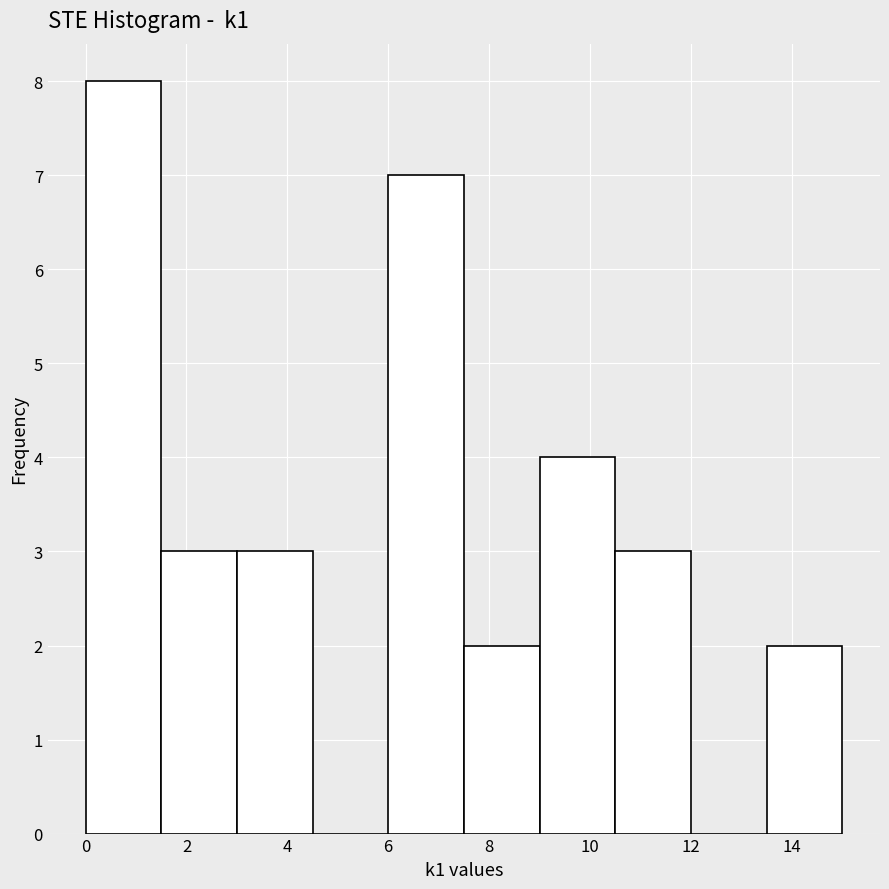

Reading left to right, transcribe this chart: for each bar, give the range it covers on the x-axis and its height. Neither the bar edges nor the heights are printed on the chart, so give them approximately, as read against the axes.

0.0 to 1.5: 8
1.5 to 3.0: 3
3.0 to 4.5: 3
4.5 to 6.0: 0
6.0 to 7.5: 7
7.5 to 9.0: 2
9.0 to 10.5: 4
10.5 to 12.0: 3
12.0 to 13.5: 0
13.5 to 15.0: 2